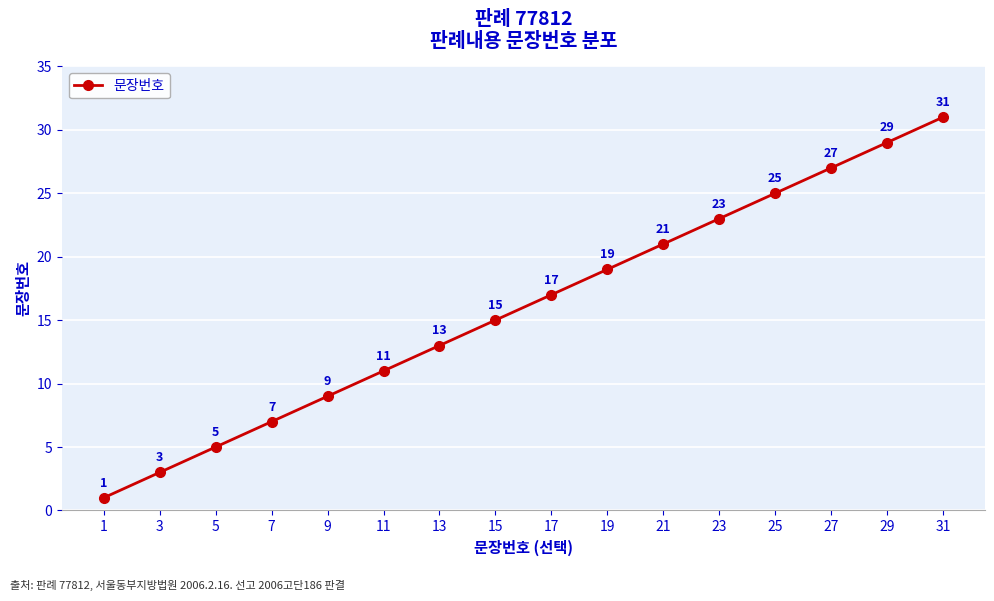

What is the change in value from 1 to 31?

+30